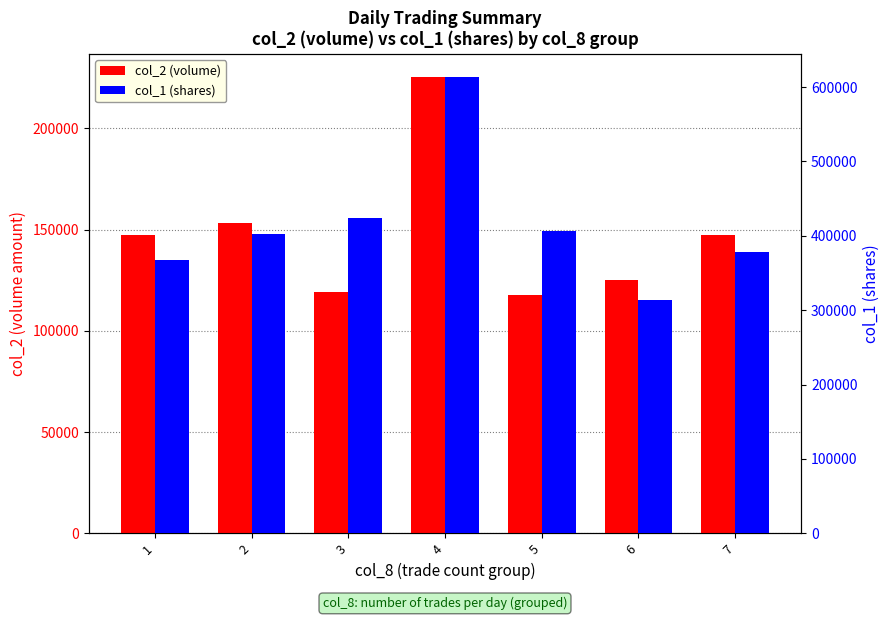

What is the difference between the maximum and minimum values in the col_1 (shares) series?

300000